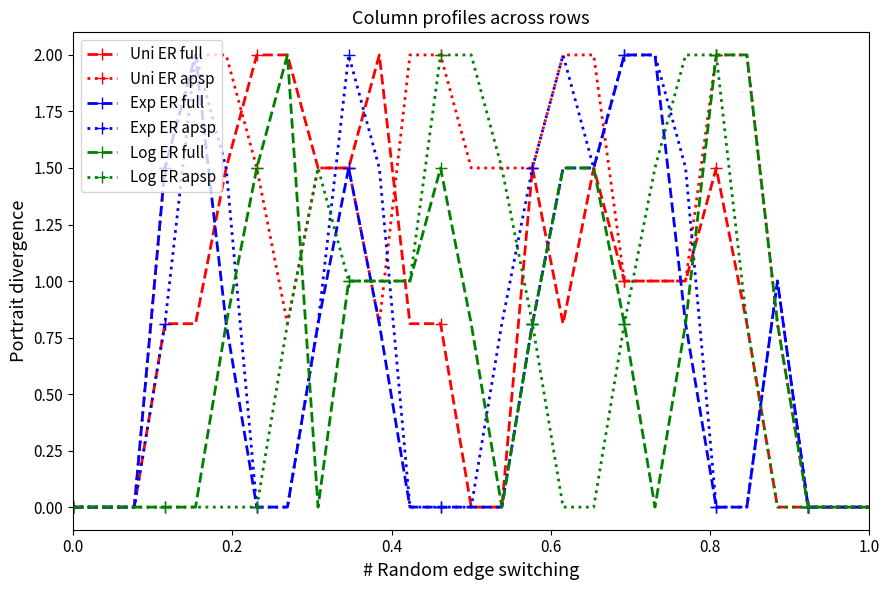

True or false: Uni ER full has more than 0 interior local peaks.

True